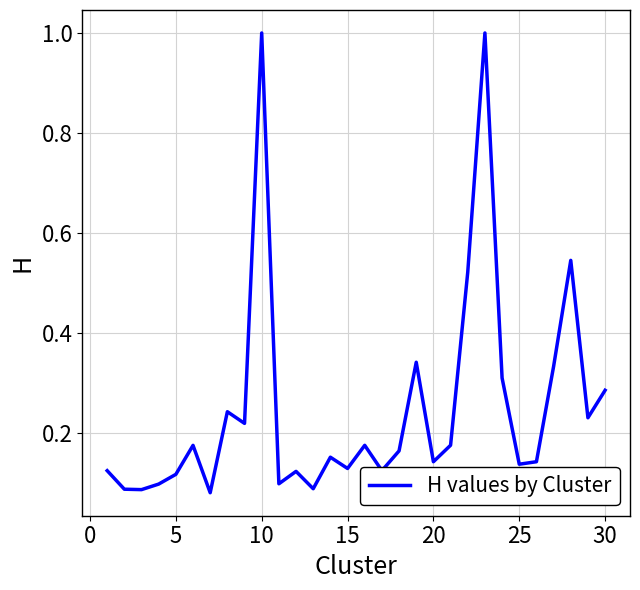

What is the greatest value displayed?

1.0